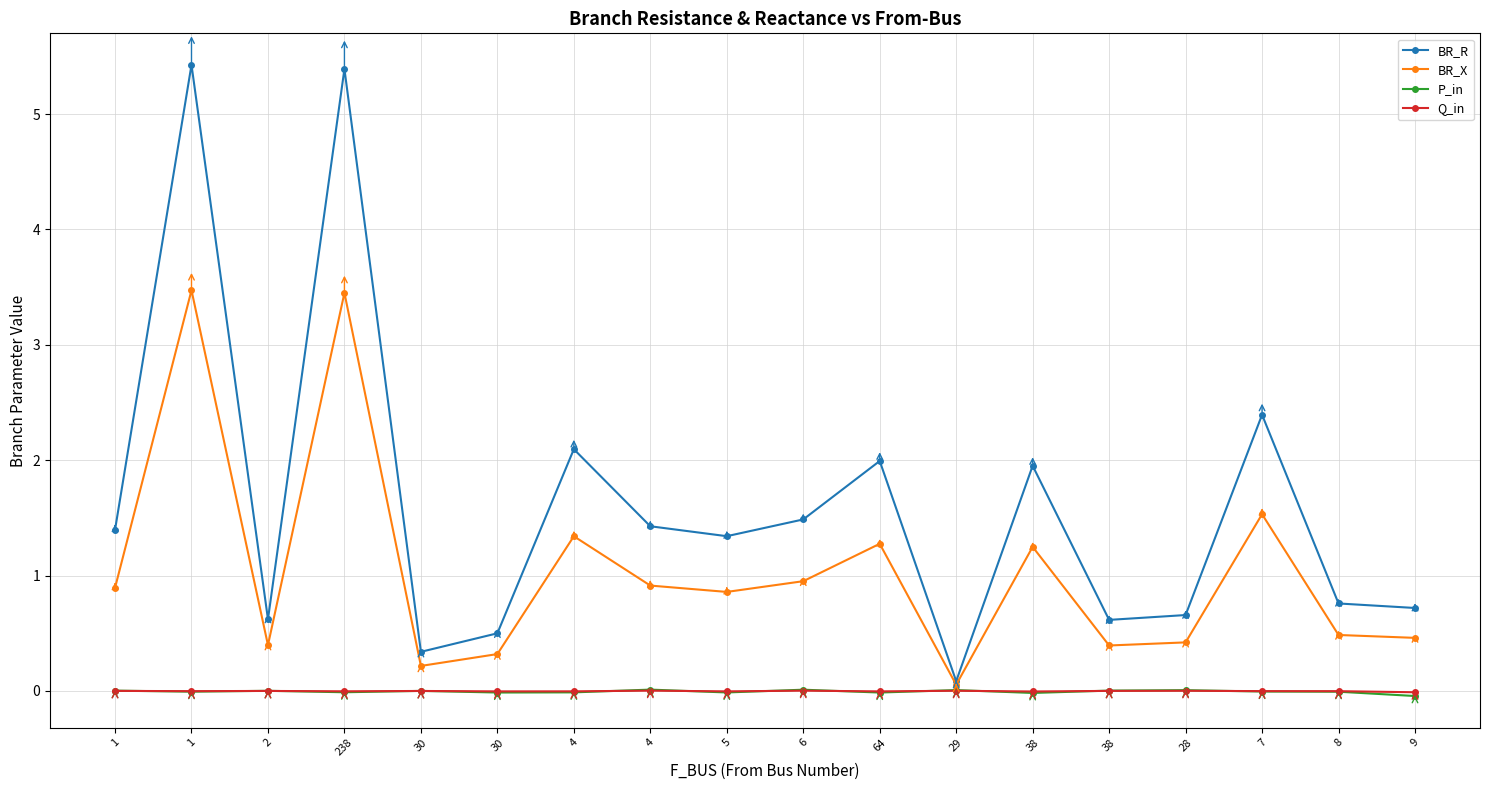

What are all the series names shown in the legend?

BR_R, BR_X, P_in, Q_in